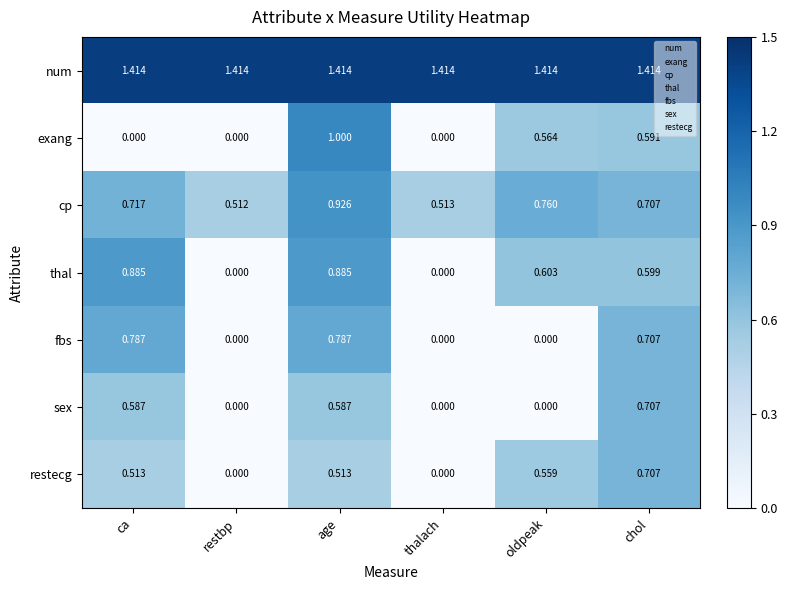

Which series has the widest spread of values?

exang